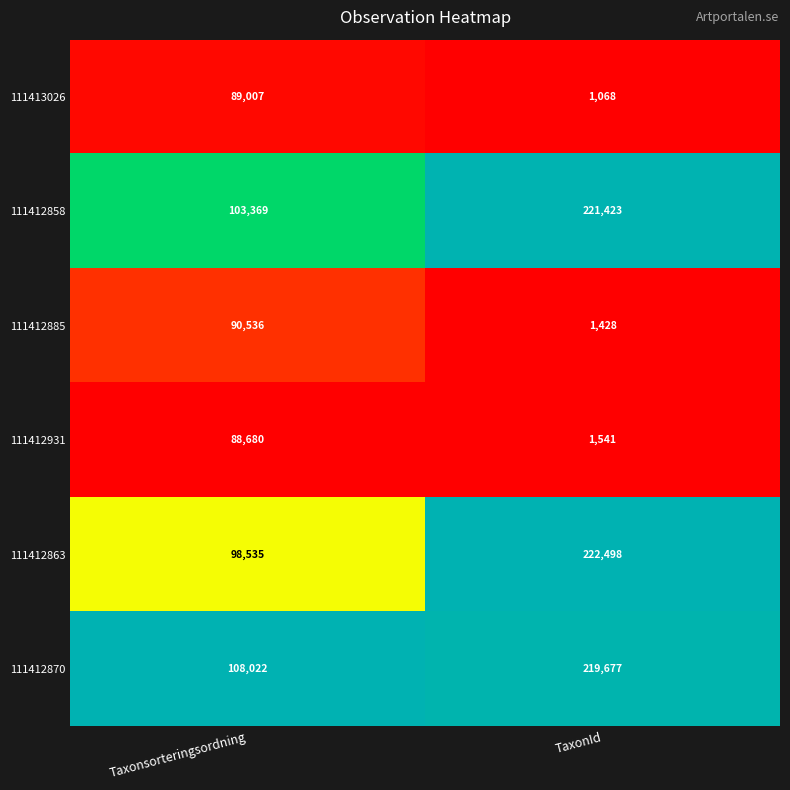

Which series has the largest total across all categories?

111412870